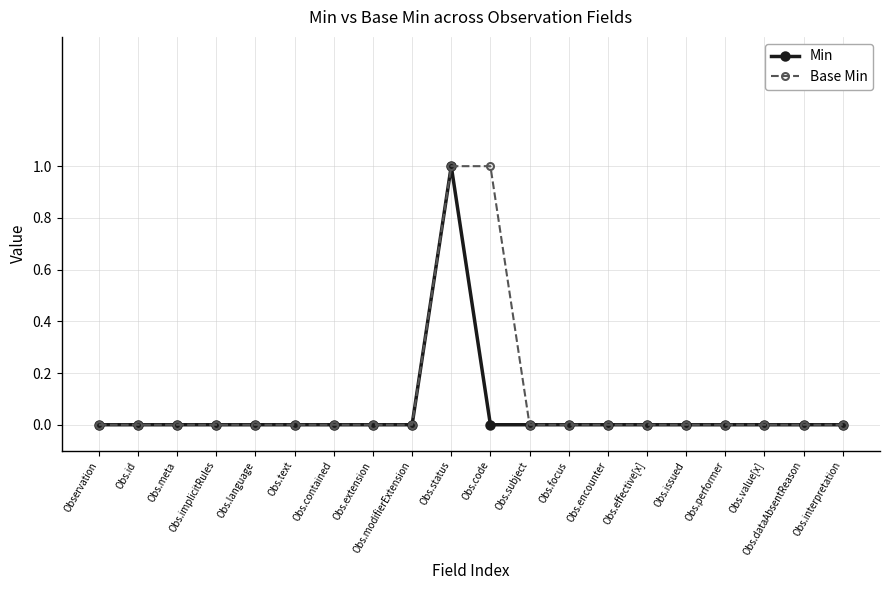

Is it true that Min equals 1 at Obs.contained?

False